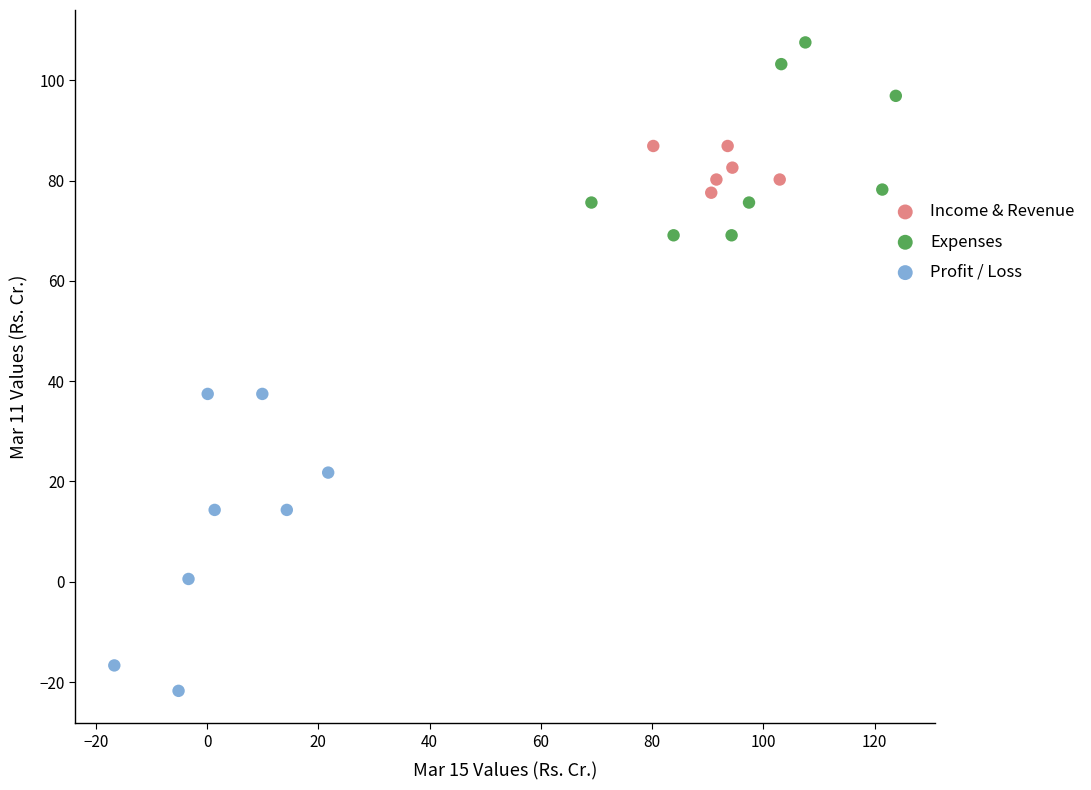

Which series reaches the maximum Y coordinate?

Expenses